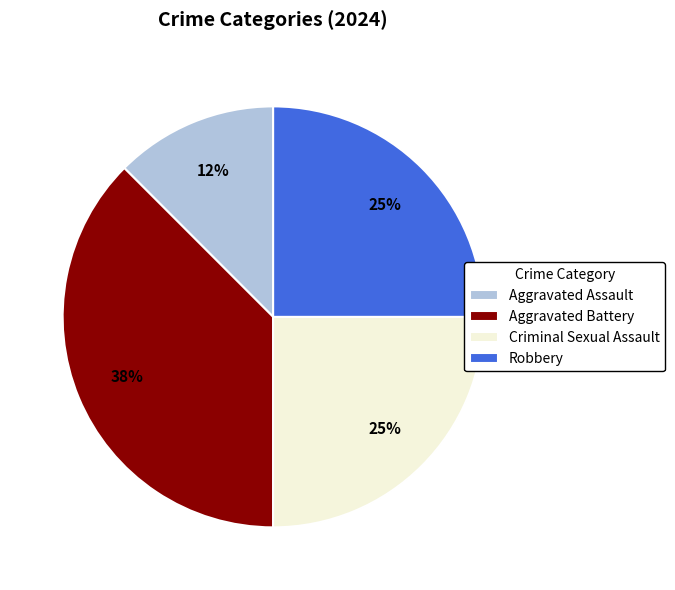

To the nearest percent, what is the average slice percentage?

25%